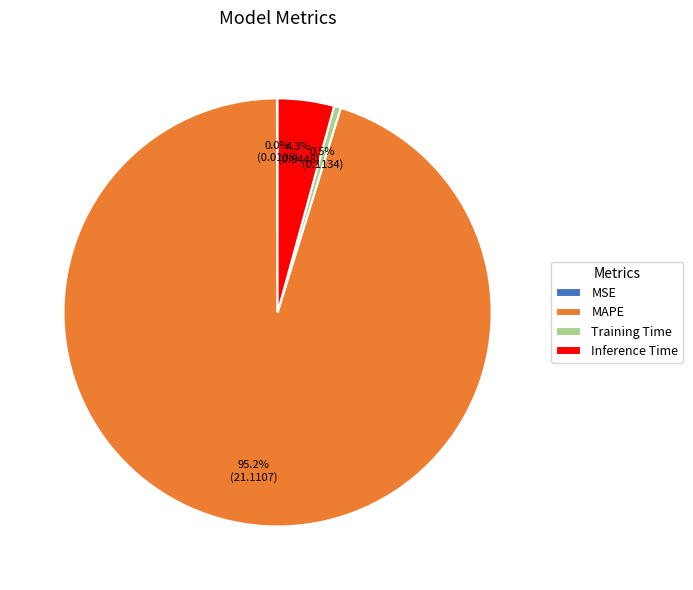

What is the largest slice in the pie chart?

MAPE